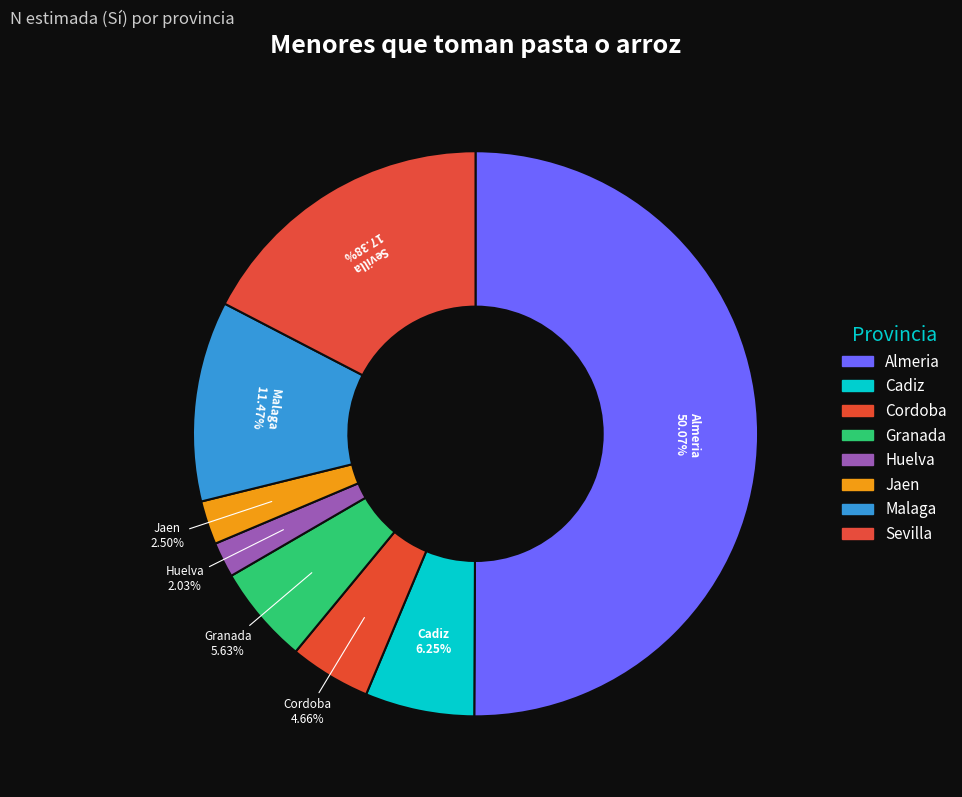

Which has a higher value, Malaga or Sevilla?

Sevilla